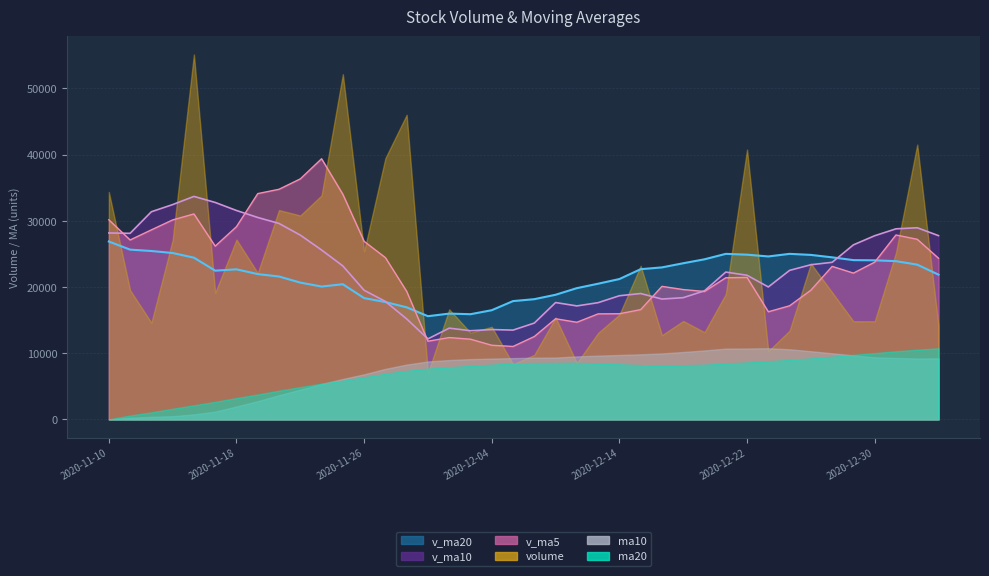

Between 2020-11-10 and 2020-12-28, which series saw the biggest shift?

v_ma5